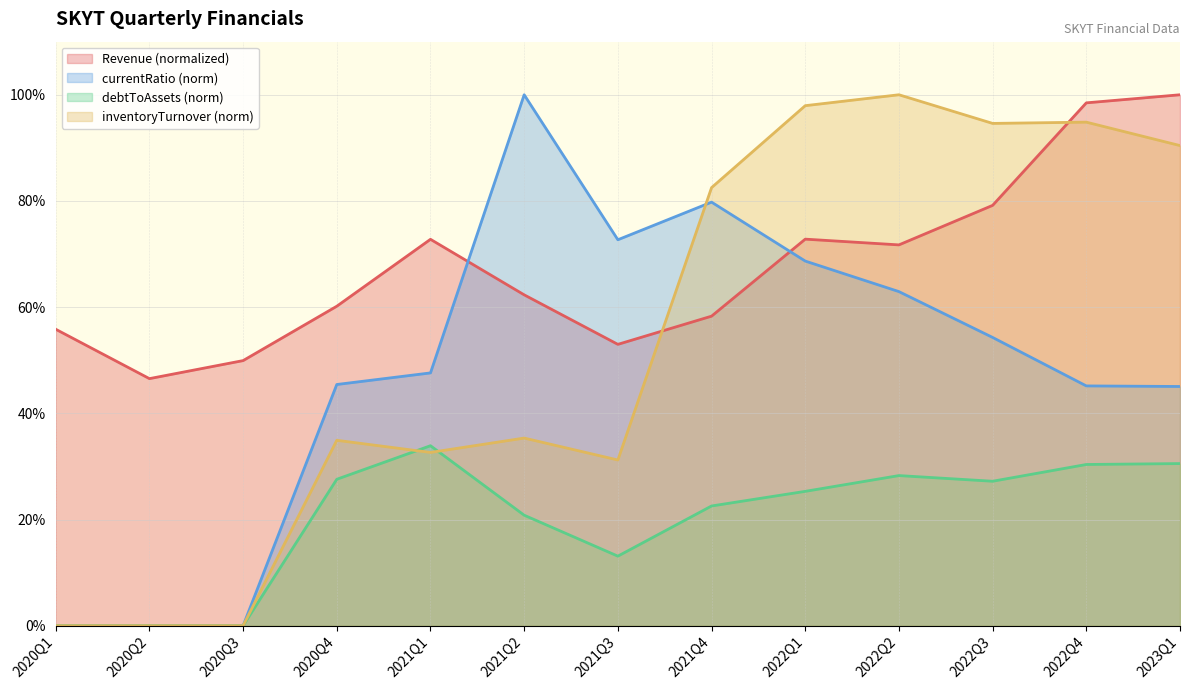

Where do inventoryTurnover and currentRatio first cross each other?

2021Q3 and 2021Q4